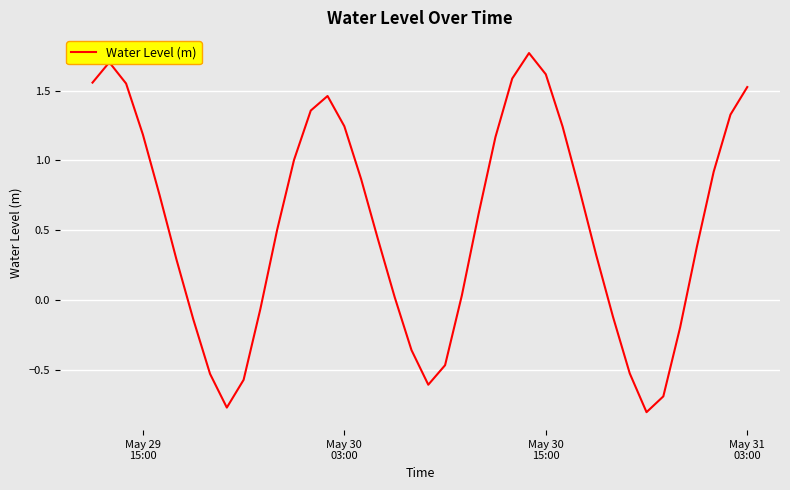

What is the difference between the maximum and minimum values?

2.6